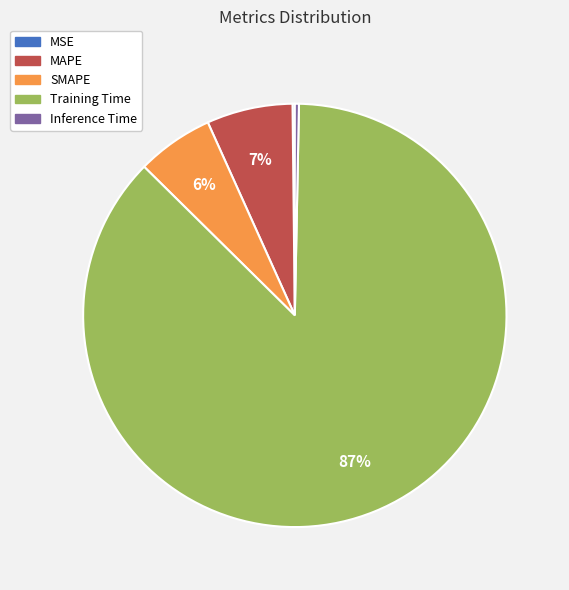

Is the sum of MAPE and Inference Time greater than half?

No